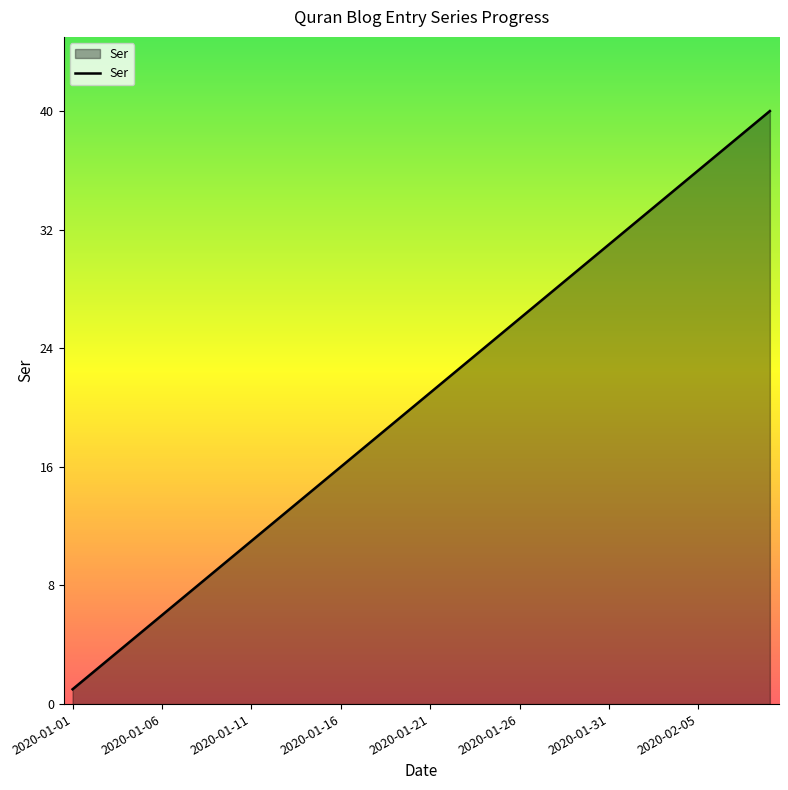

What is the sum of all values?

820